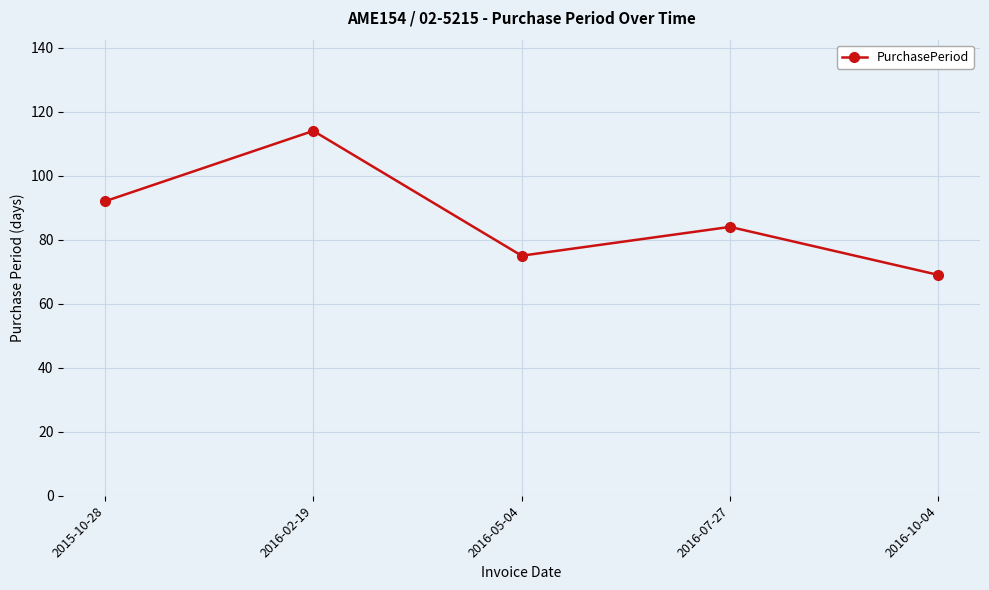

Count the number of data series in this chart.

1